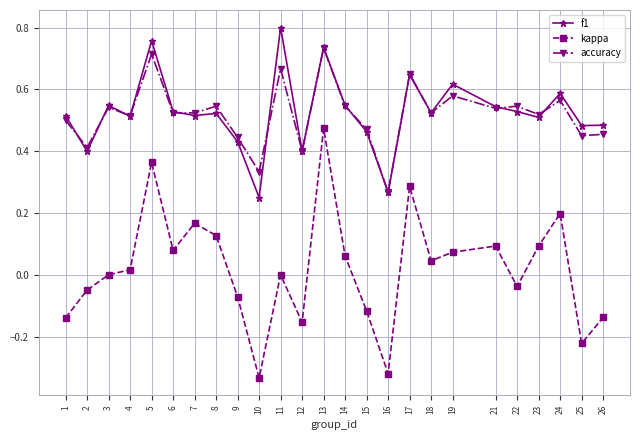

True or false: kappa and f1 intersect in this chart.

False